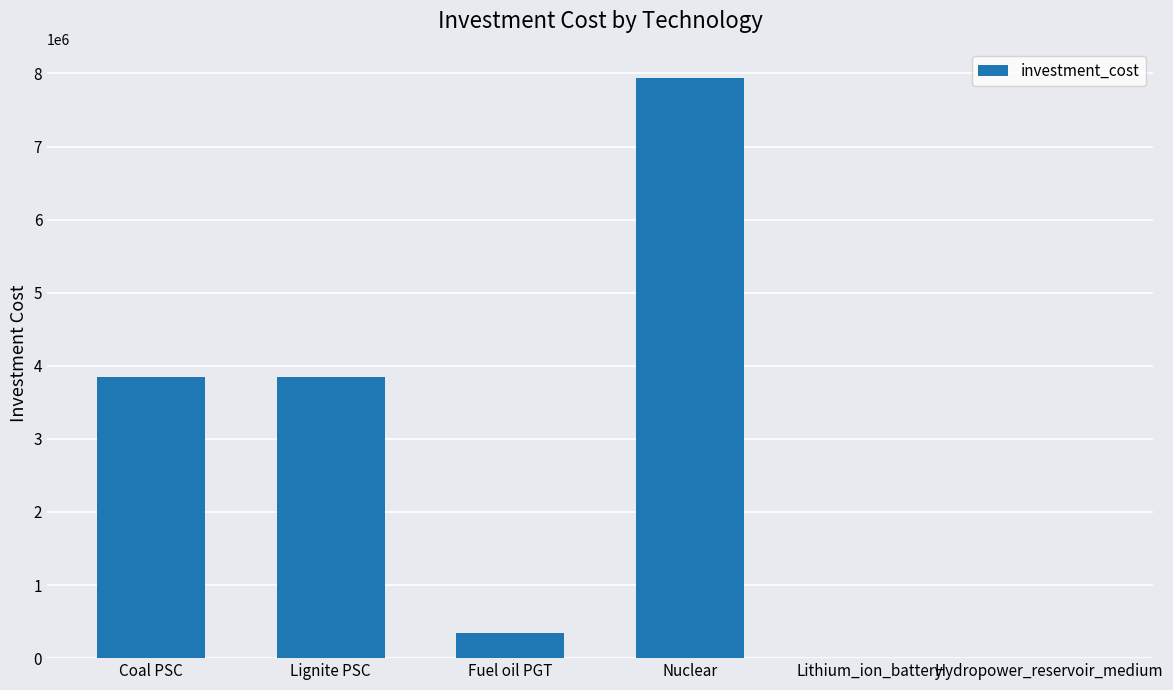

True or false: the data shows 4121714.3 at Nuclear.

False